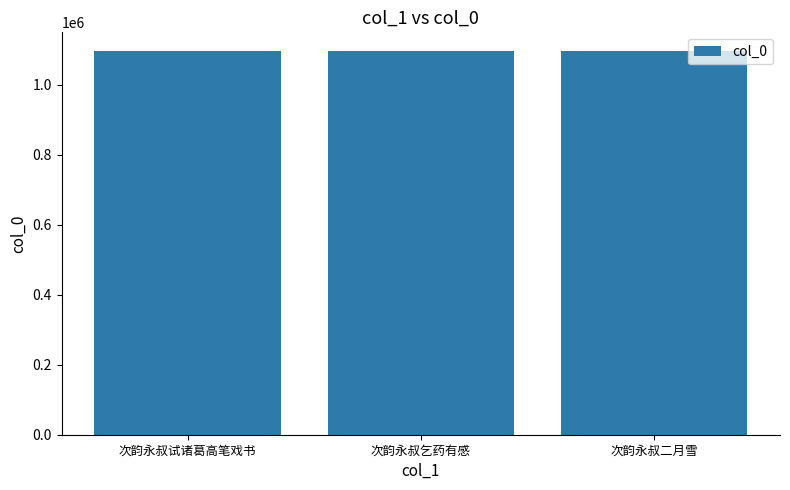

How many distinct data groups are displayed?

1